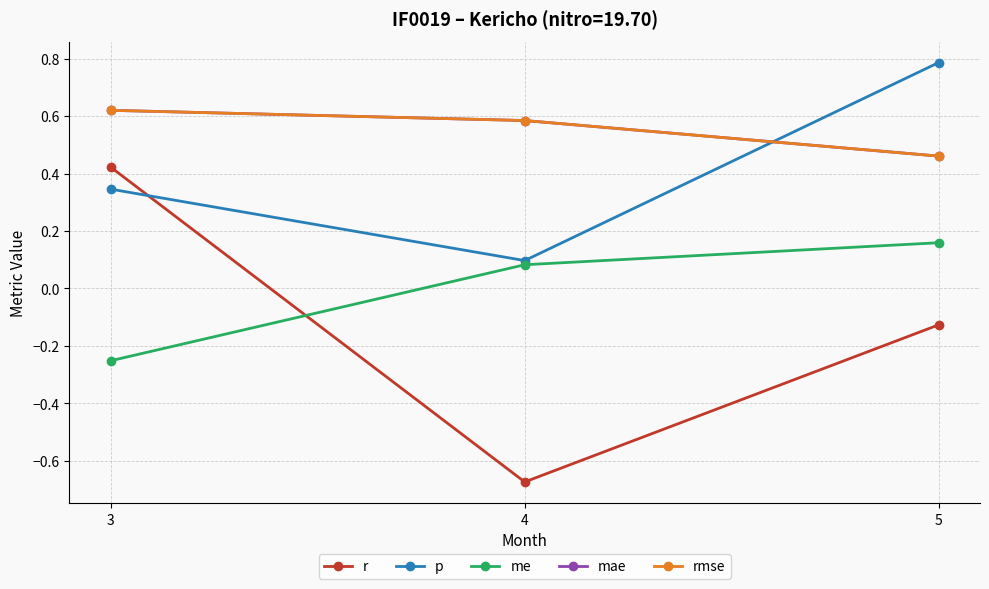

Reading right to left, what are all the values shown in this chart?

r: -0.1	-0.7	0.4
p: 0.8	0.1	0.3
me: 0.2	0.1	-0.3
mae: 0.5	0.6	0.6
rmse: 0.5	0.6	0.6